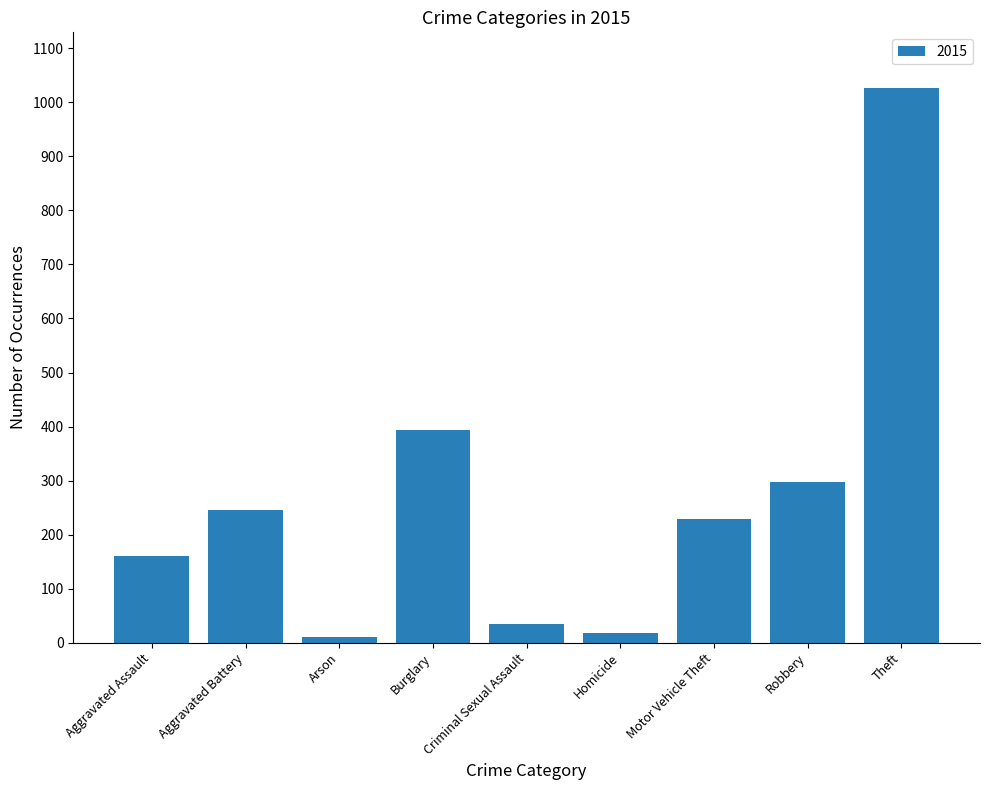

The chart shows a value of 17 at Homicide. True or false?

True